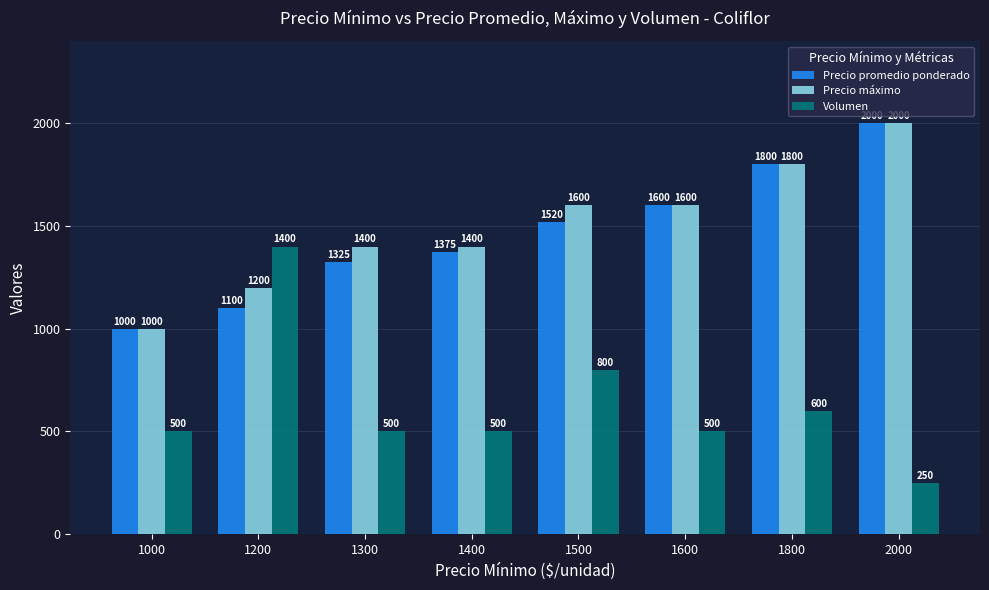

What is the total value across all series at 1500?

3920